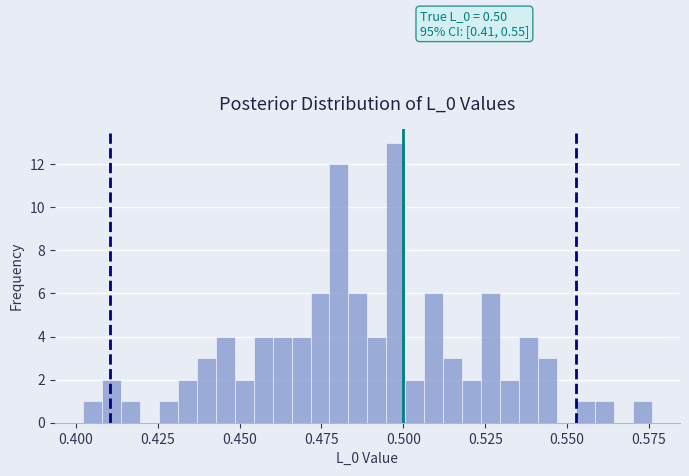

Read against the x-axis, roughly where is the centre of the tallest bar?

0.500